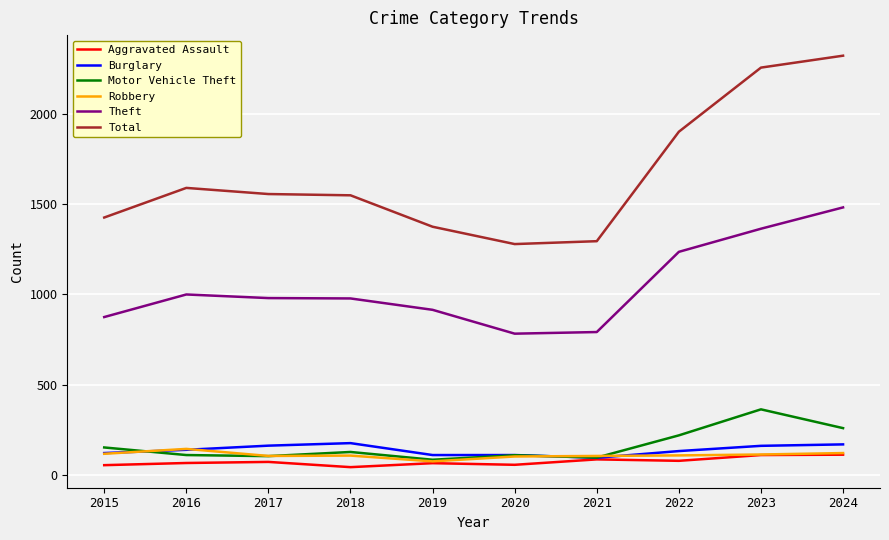

The value of Burglary at 2018 is 176. True or false?

True